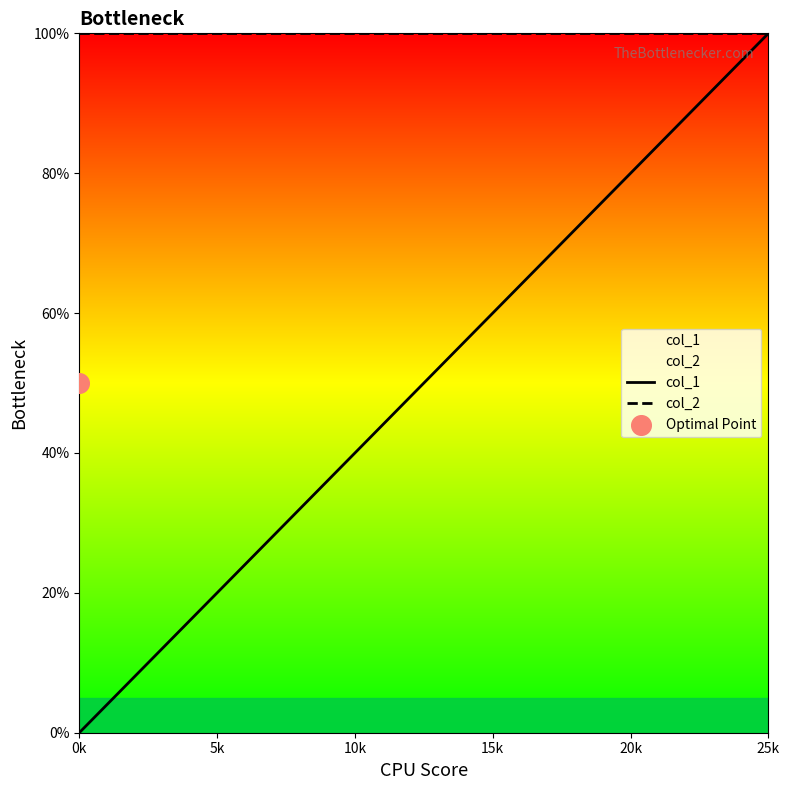

Which series has the largest total across all categories?

col_2